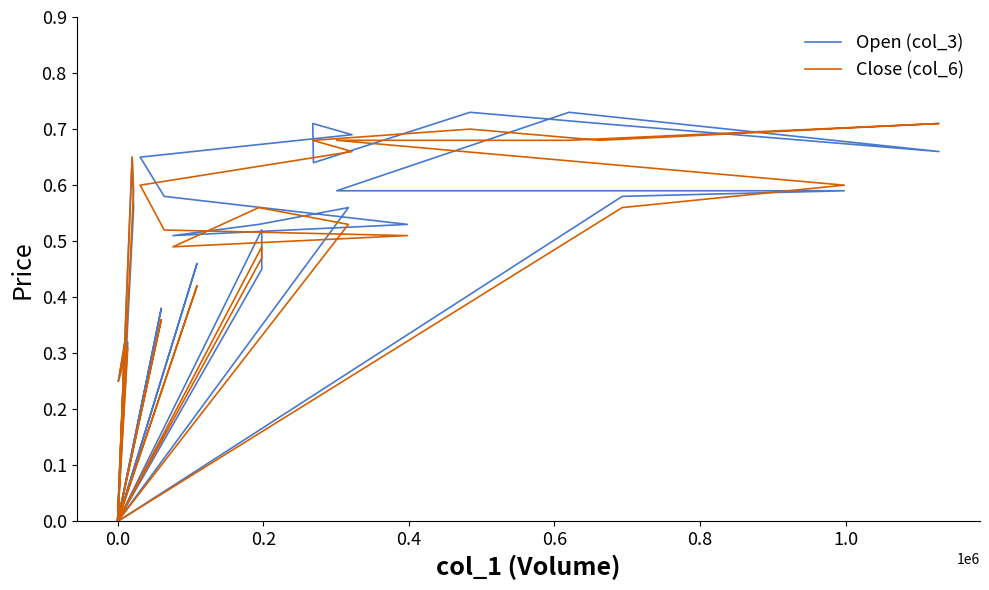

What are all the series names shown in the legend?

Open (col_3), Close (col_6)